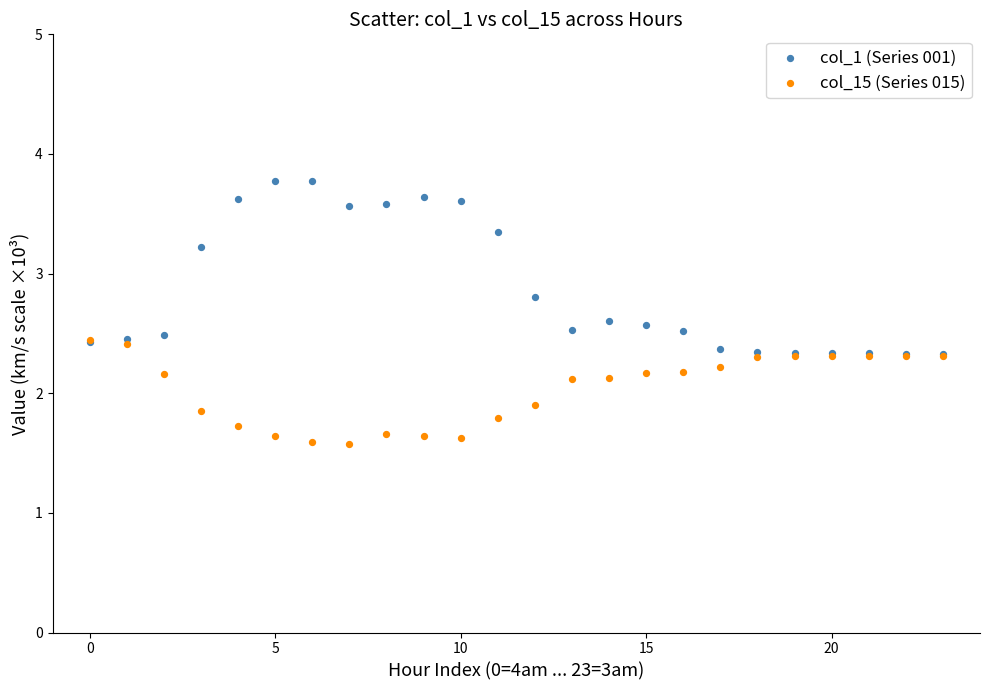

Which series reaches the maximum Y coordinate?

col_1 (Series 001)